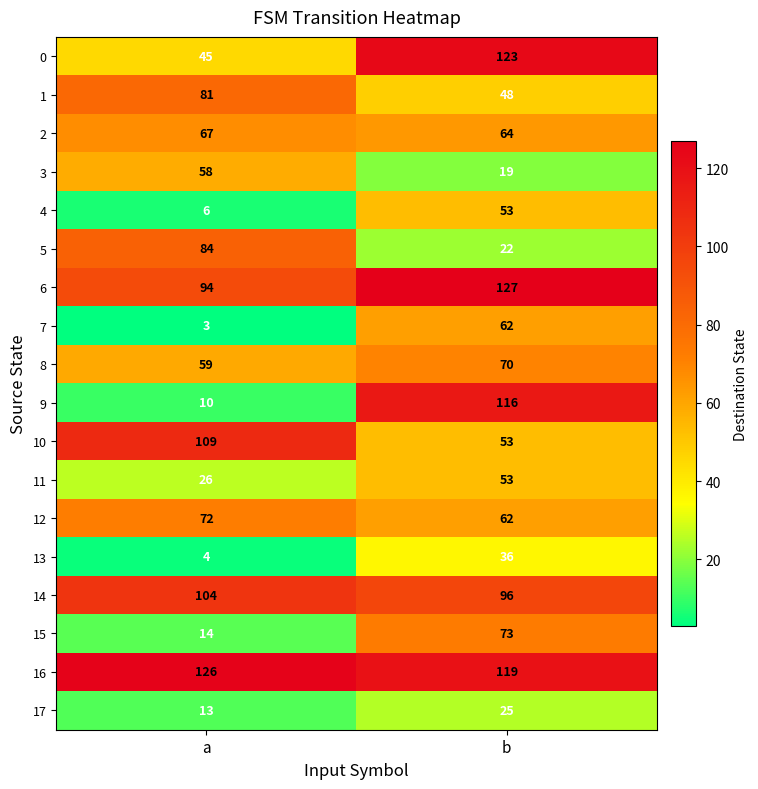

The value of 8 at b is 70. True or false?

True